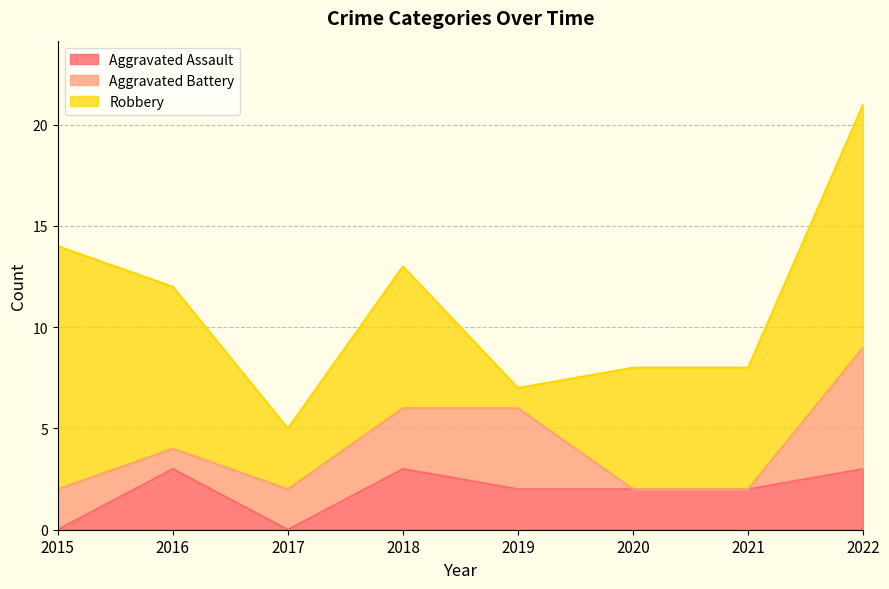

Reading left to right, extract all data points from this chart.

Aggravated Assault: 2015=0	2016=3	2017=0	2018=3	2019=2	2020=2	2021=2	2022=3
Aggravated Battery: 2015=2	2016=1	2017=2	2018=3	2019=4	2020=0	2021=0	2022=6
Robbery: 2015=12	2016=8	2017=3	2018=7	2019=1	2020=6	2021=6	2022=12